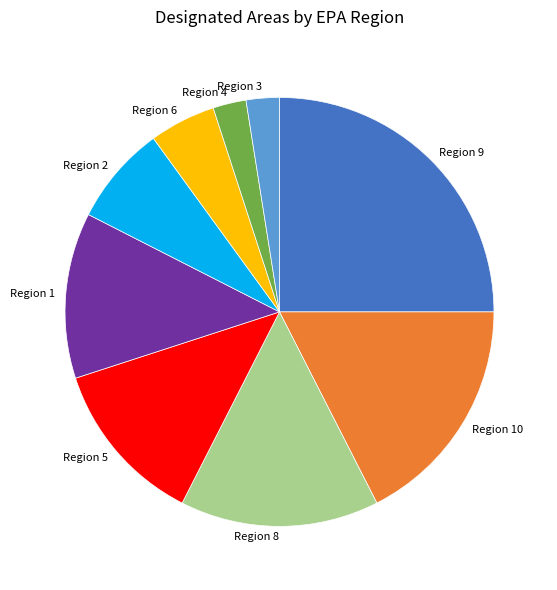

What is the ratio of the value at Region 1 to the value at Region 4?

5.0